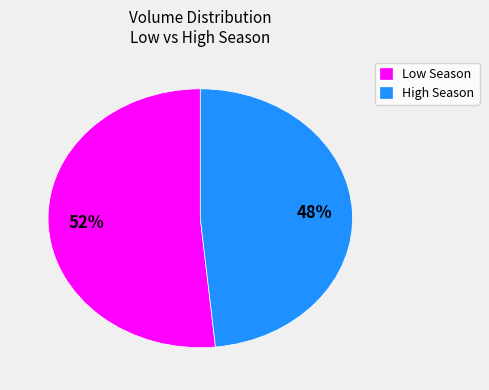

Count the number of slices in the pie.

2